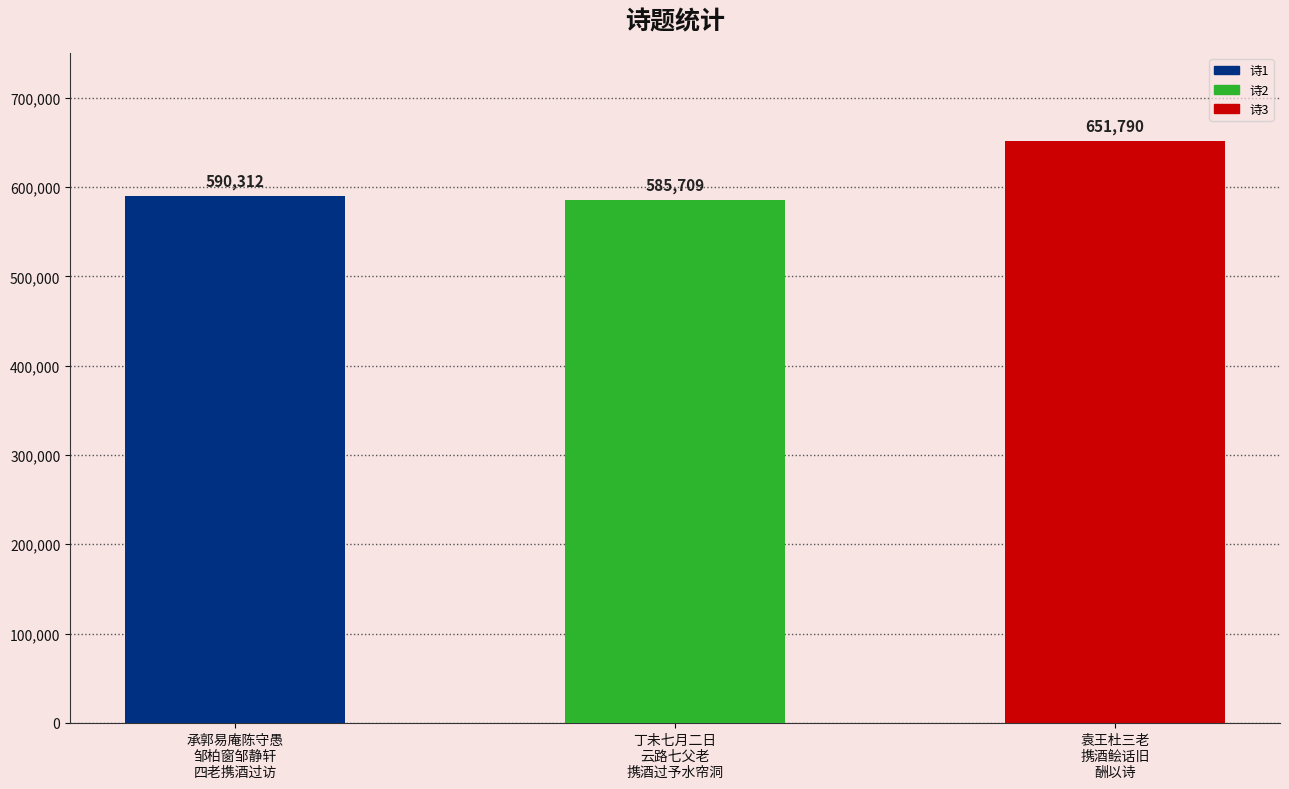

Is it true that the value at 袁王杜三老携酒鲙话旧酬以诗 is 651790?

True